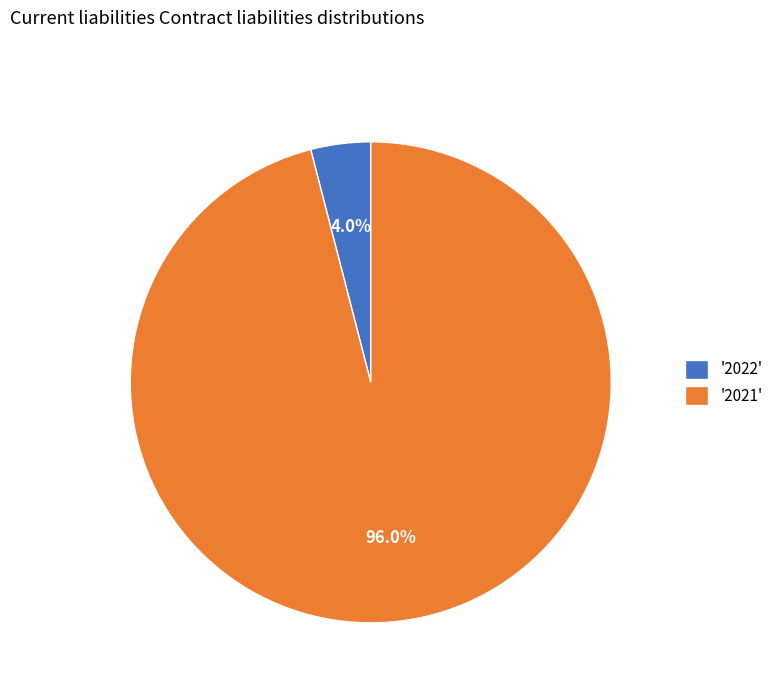

What is the majority slice?

'2021'